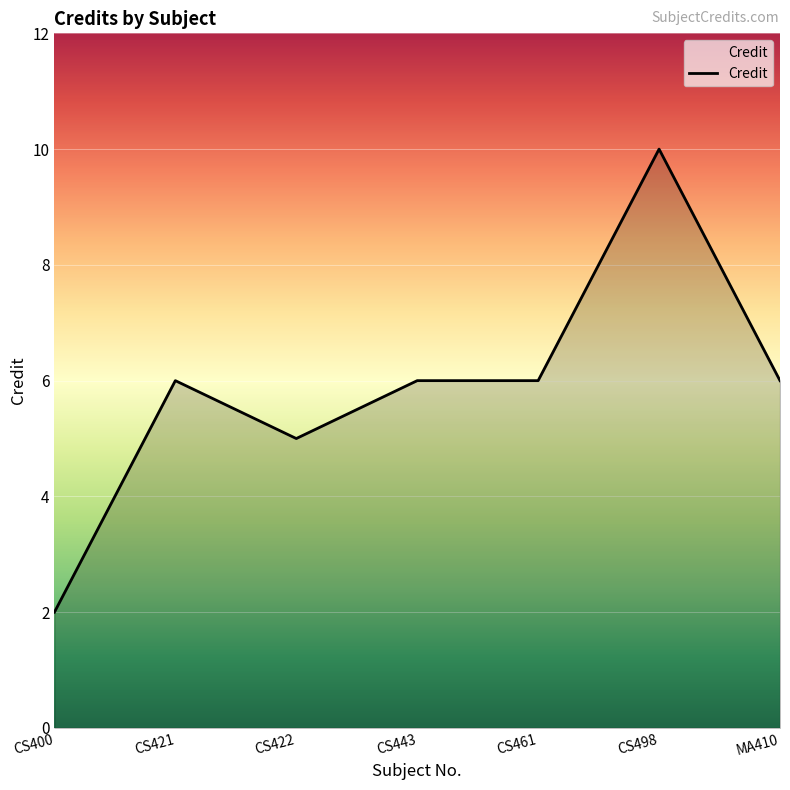

Where is the first local maximum?

CS421